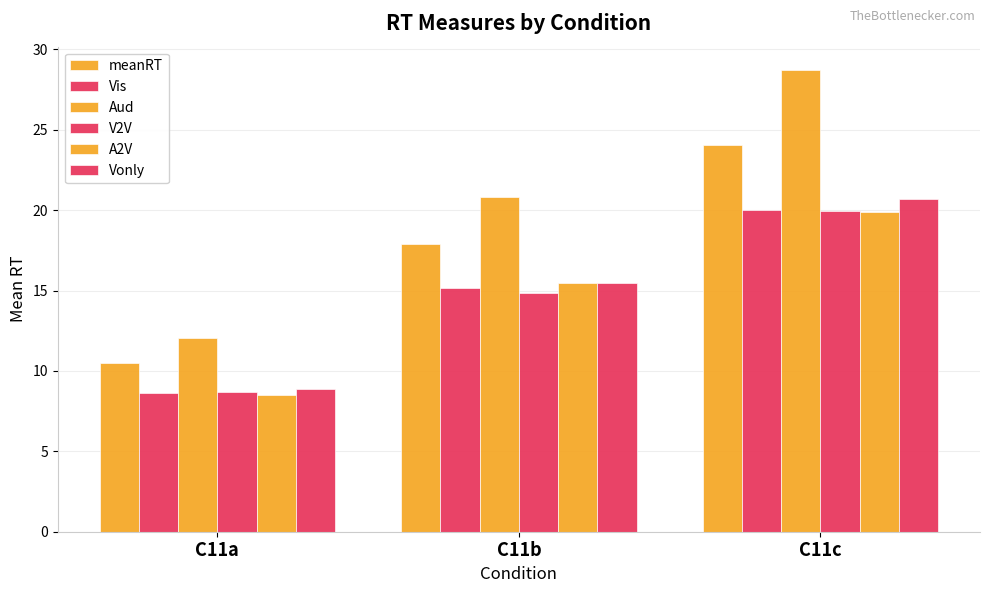

How many bars are there in total?

18